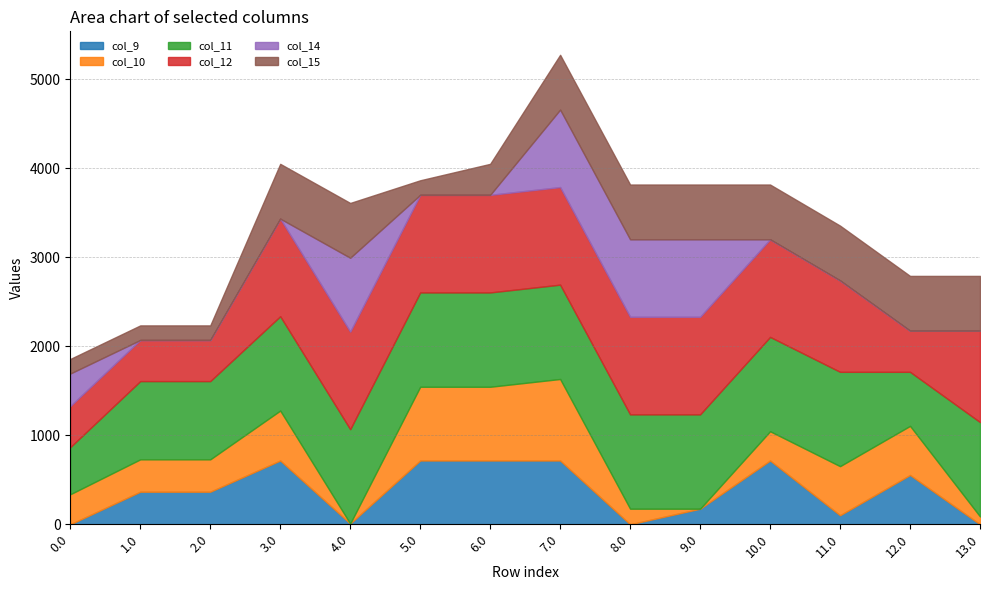

Is the value of col_14 at 13.0 greater than the value of col_10 at 2.0?

No